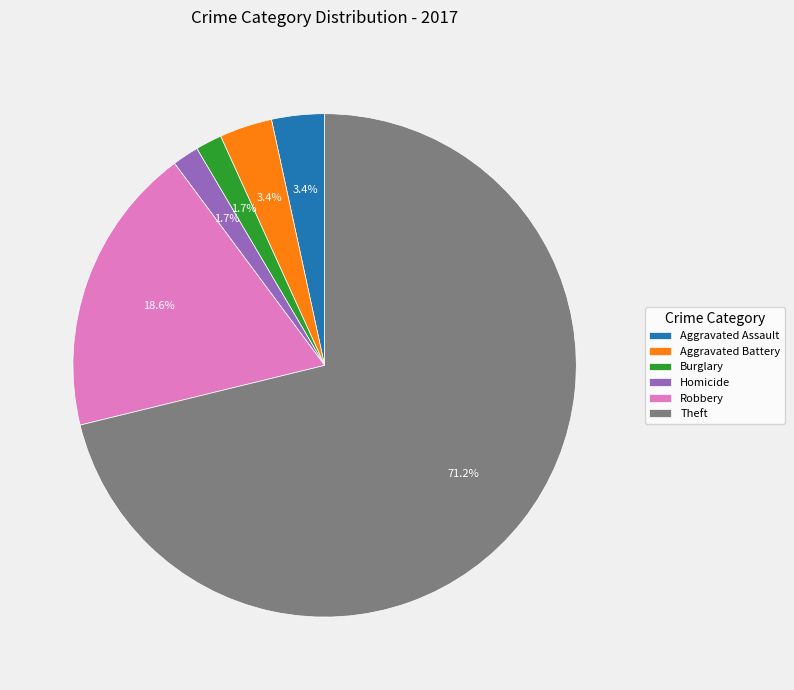

Does any single category account for the majority?

Yes